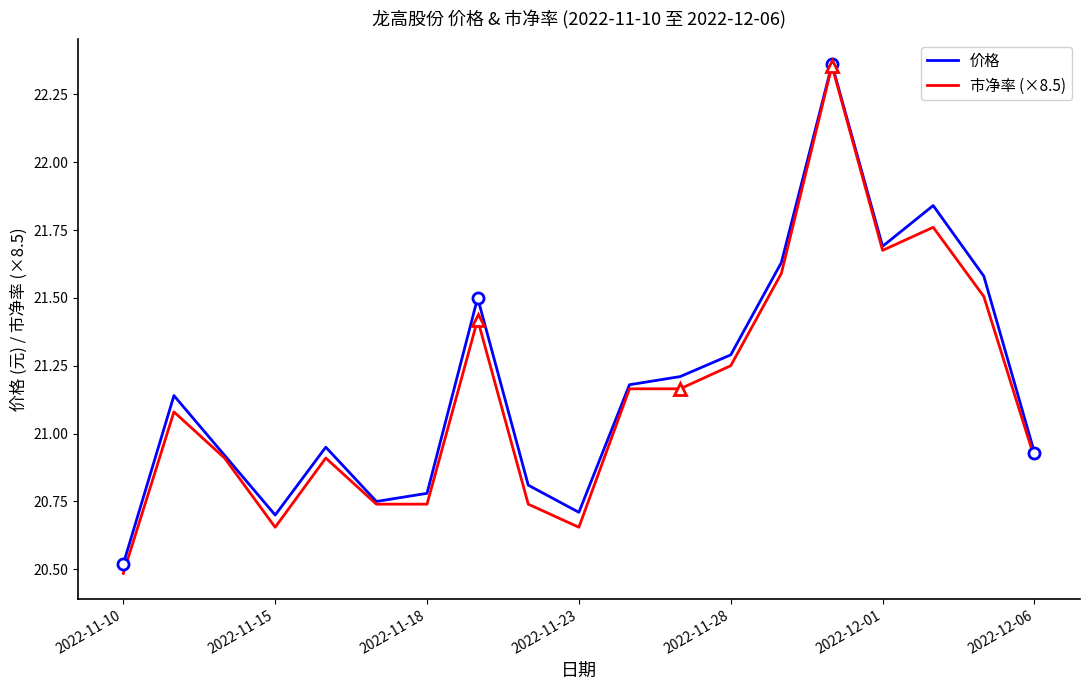

Which series has the largest range (max minus min)?

市净率 (×8.5)